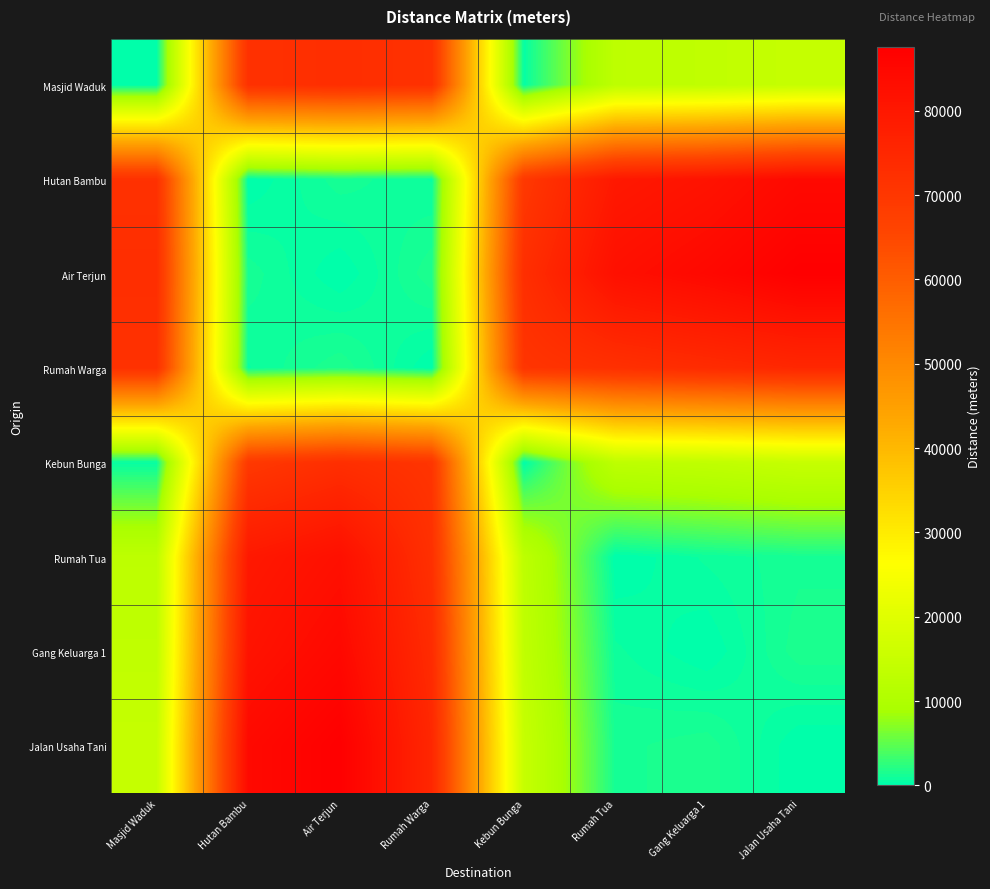

Rank the series at Kebun Bunga from lowest to highest value.

Kebun Bunga, Masjid Waduk, Rumah Tua, Gang Keluarga 1, Jalan Usaha Tani, Hutan Bambu, Rumah Warga, Air Terjun